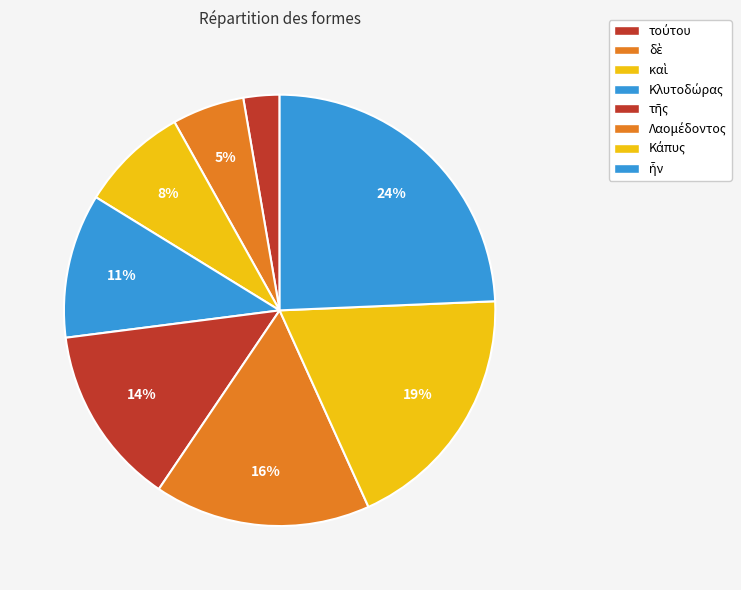

To the nearest percent, what is the combined percentage of Λαομέδοντος and τούτου?

19%